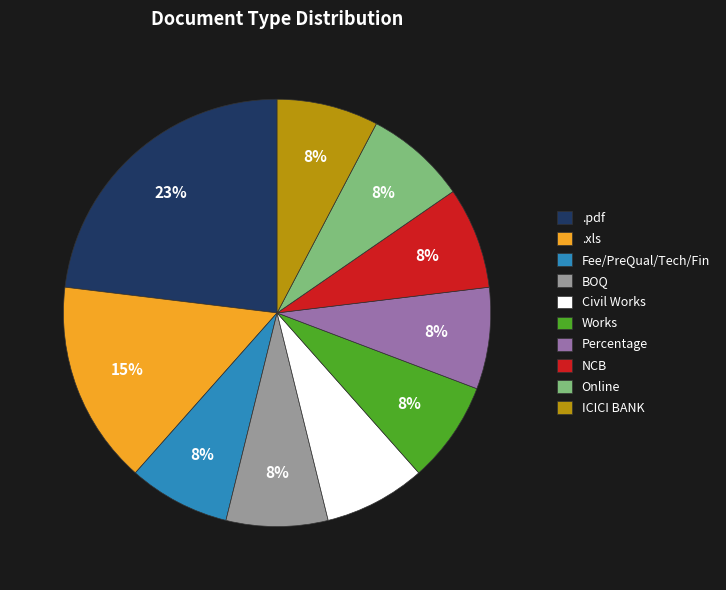

Which slice is the largest?

.pdf